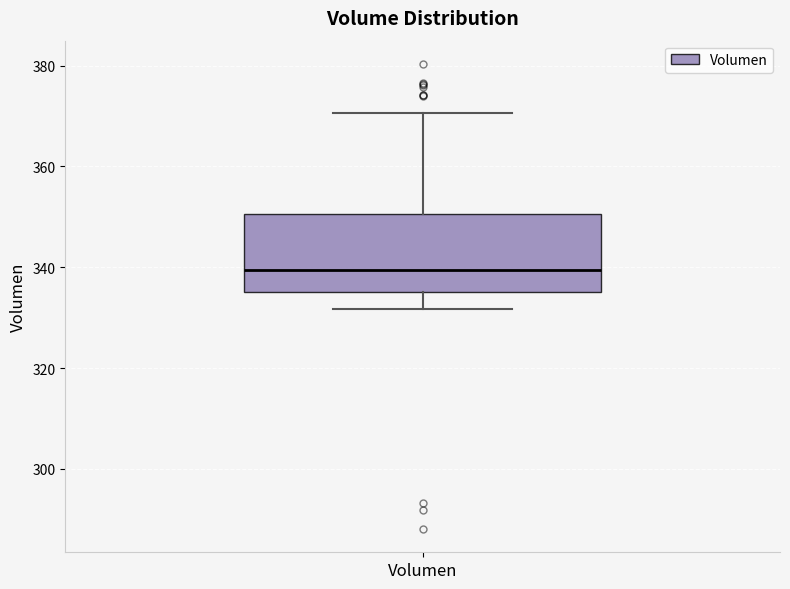

Transcribe this box plot: give where the median line is, the range the box spans, and where the two whiskers end, as read against the y-axis. The values are not printed on the chart, so give them approximately, as read against the axis.

median 340, box 336 to 350, whiskers 332 to 370